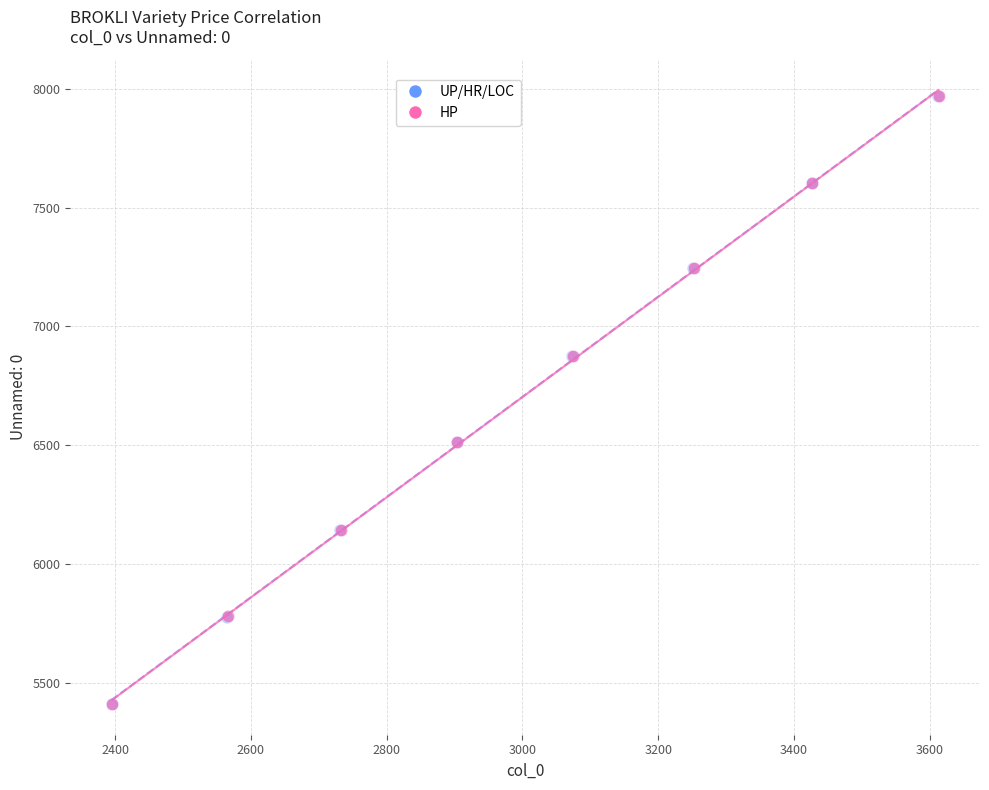

What are all the series names shown in the legend?

UP/HR/LOC, HP